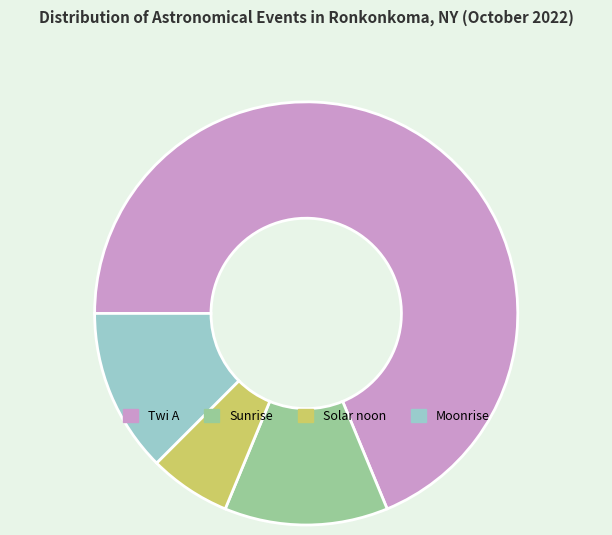

The Moonrise slice represents 1% of the pie. True or false?

False